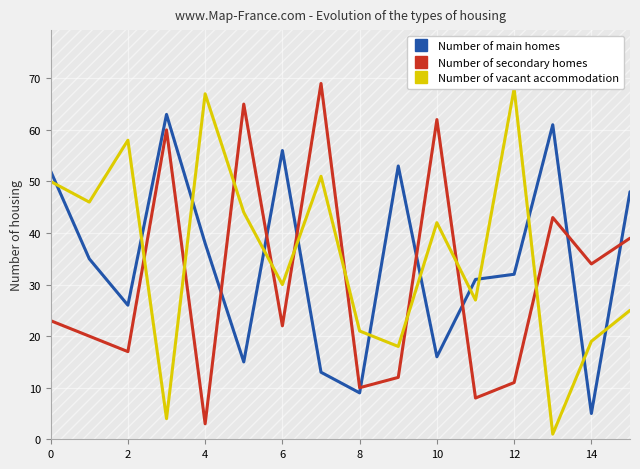

Count the number of data series in this chart.

3